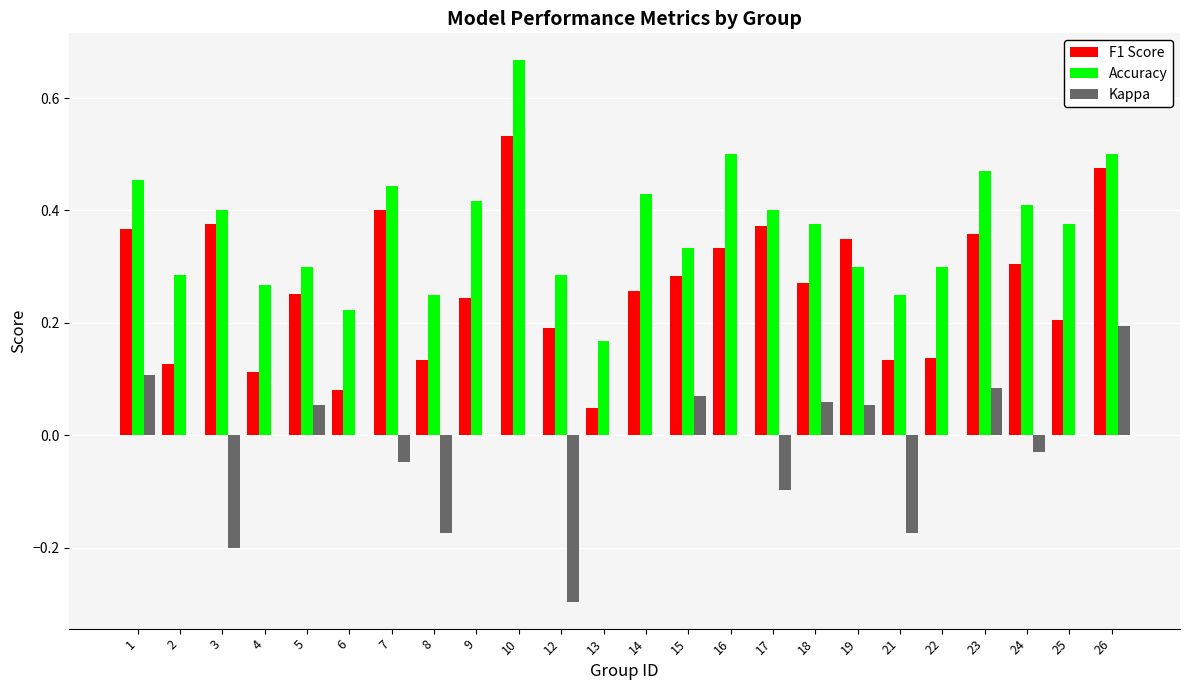

What is the sum of all Accuracy values?

8.8